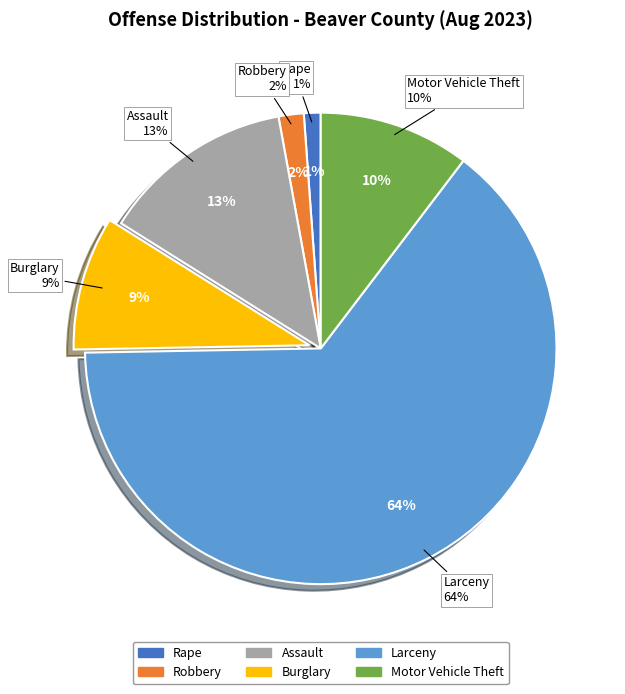

How many segments does this pie chart have?

6